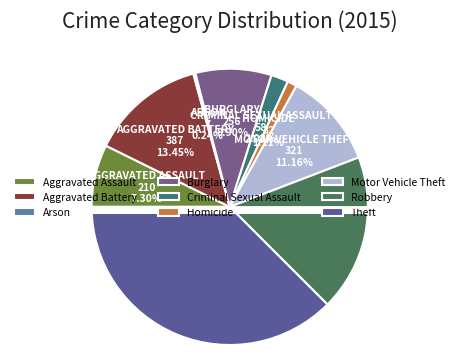

Is the sum of Theft and Burglary greater than half?

No